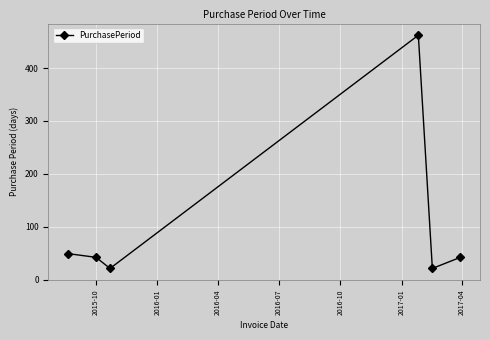

What is the smallest value displayed?

21